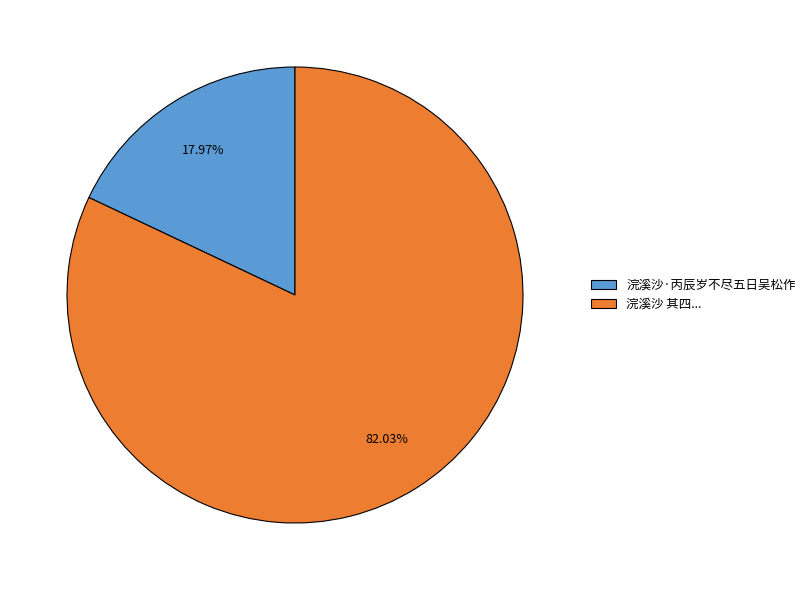

Combined, do 浣溪沙·丙辰岁不尽五日吴松作 and 浣溪沙 其四... account for over 50%?

Yes